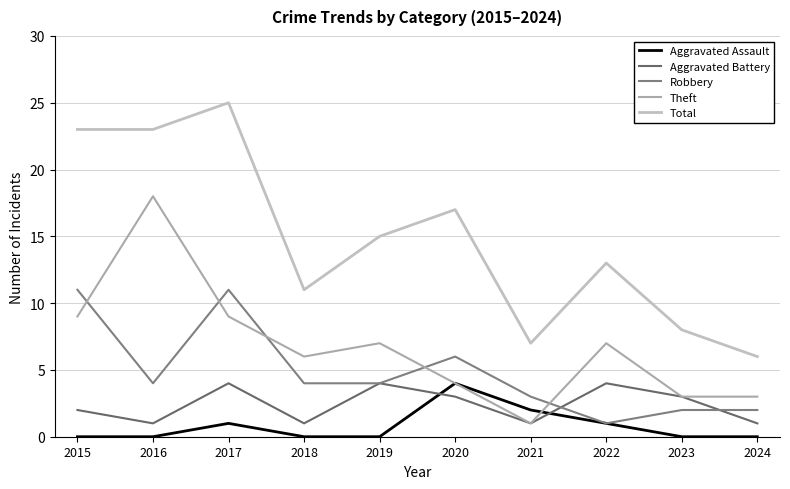

At which label does Aggravated Battery first exceed 3?

2017